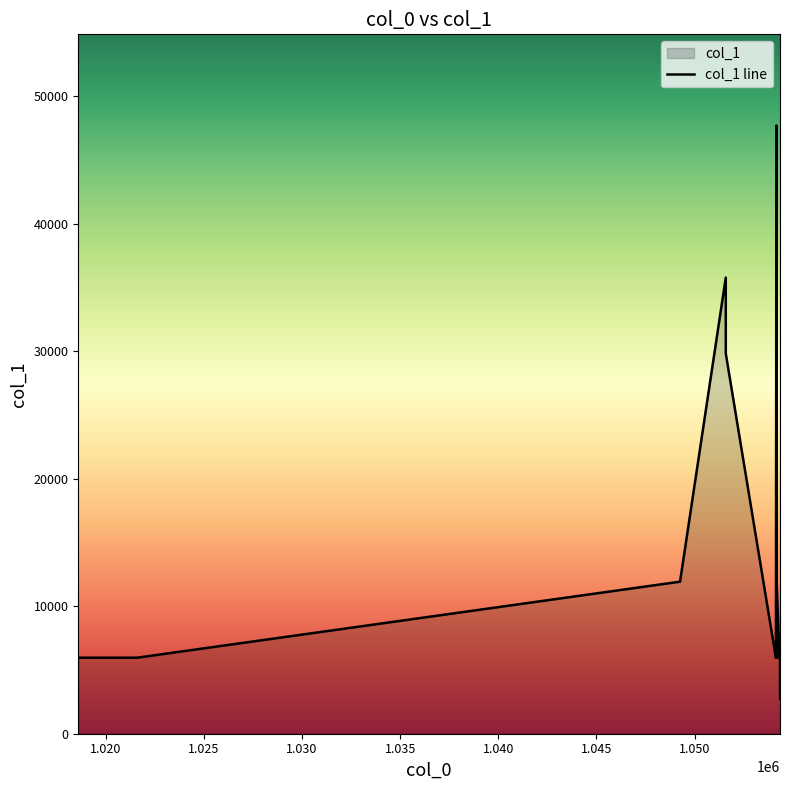

What is the minimum value shown in the chart?

2747